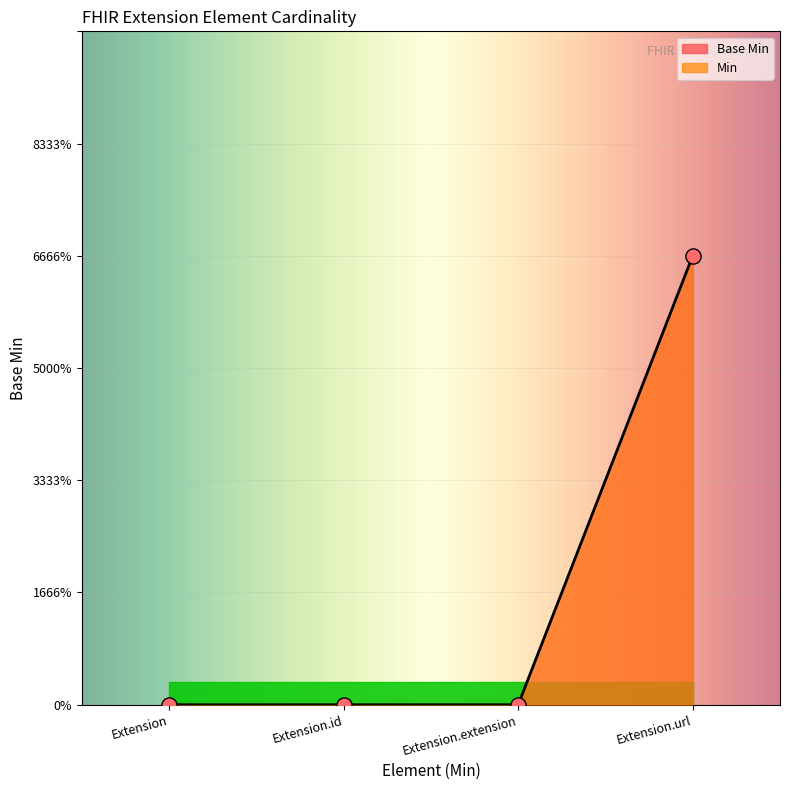

Is the value of Min at Extension greater than the value of Base Min at Extension.id?

No